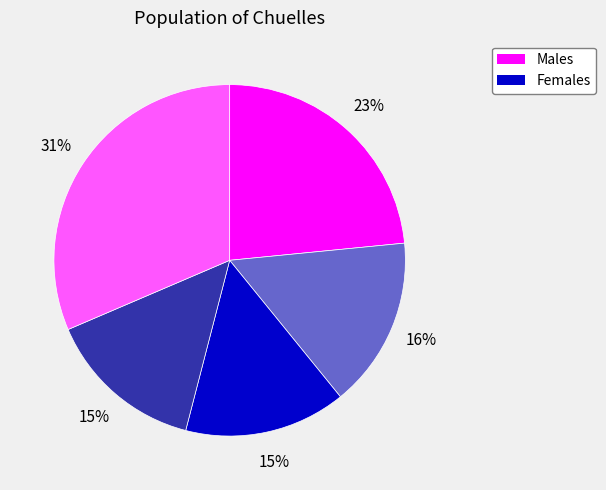

Is there a majority slice in this chart?

No